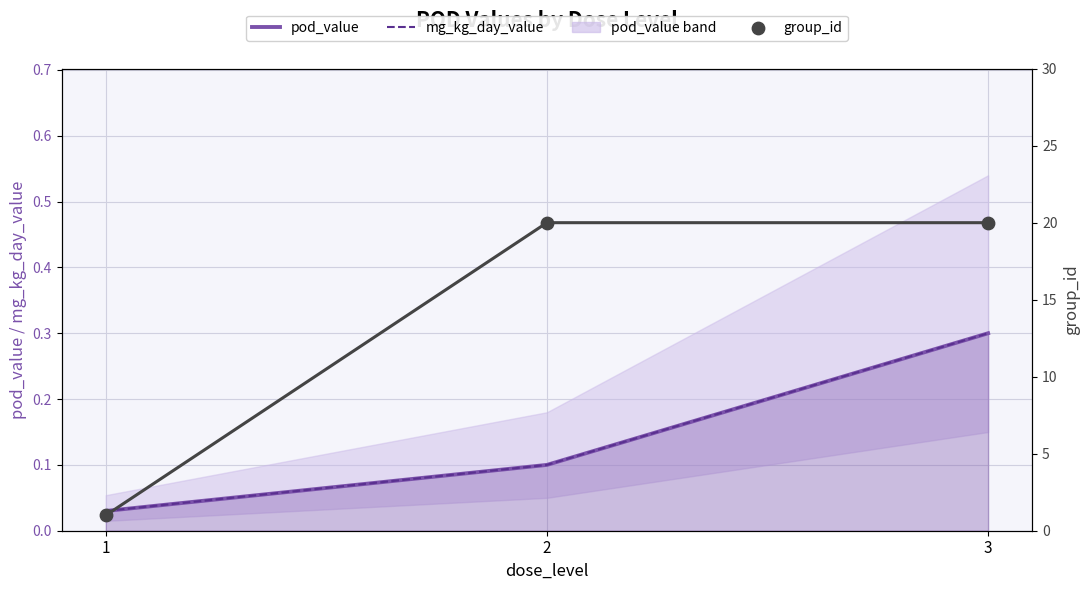

At how many categories does at least one series exceed 16?

2